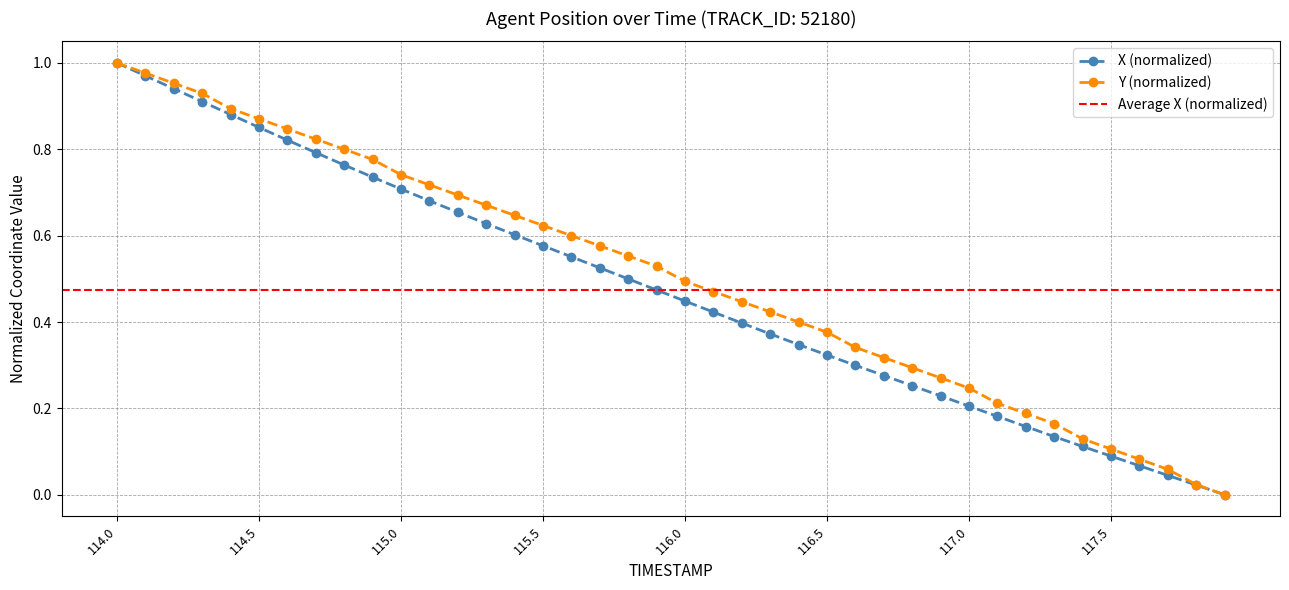

True or false: Y has more than 1 points higher than both neighbors.

False